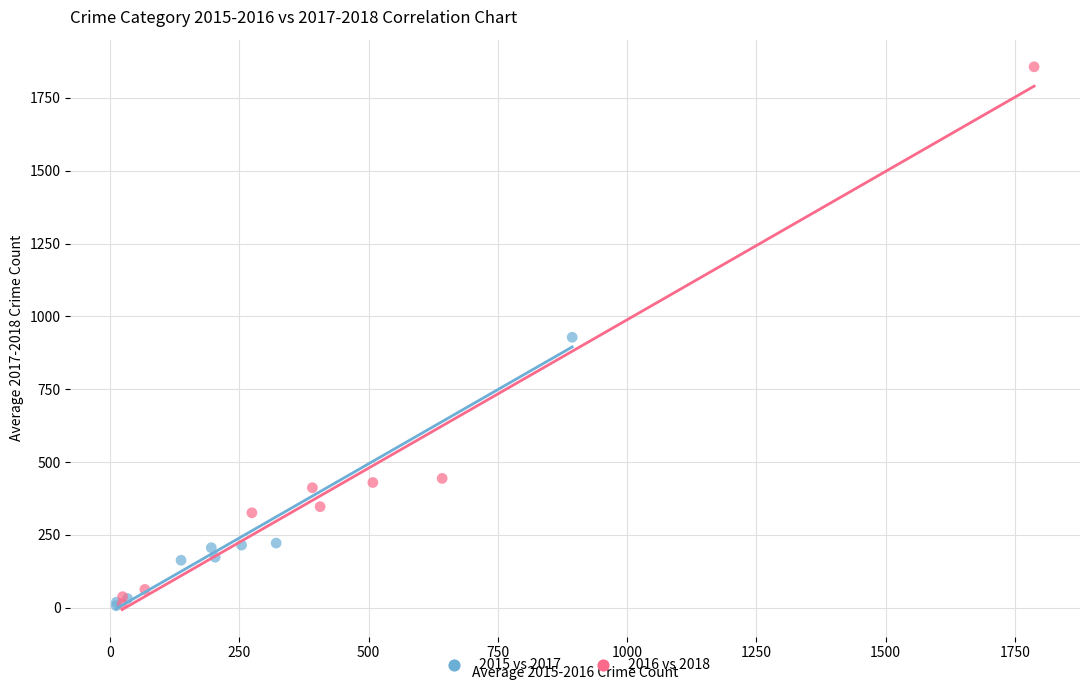

Which series has the largest Y range (max minus min)?

2016 vs 2018